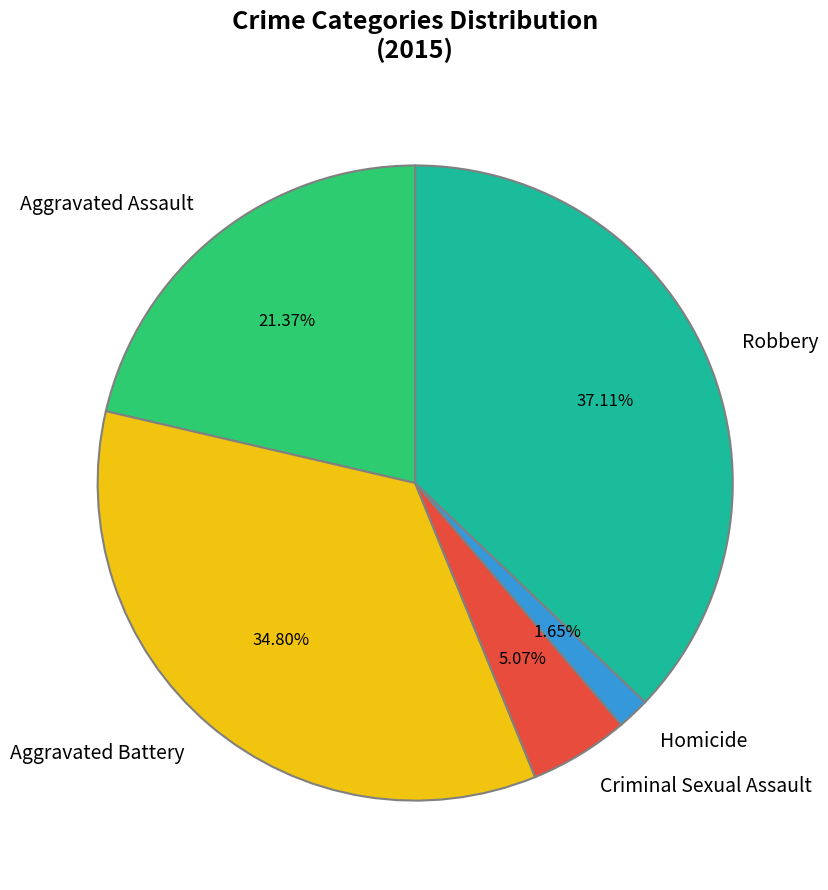

What percentage is NOT represented by Robbery?

62.9%